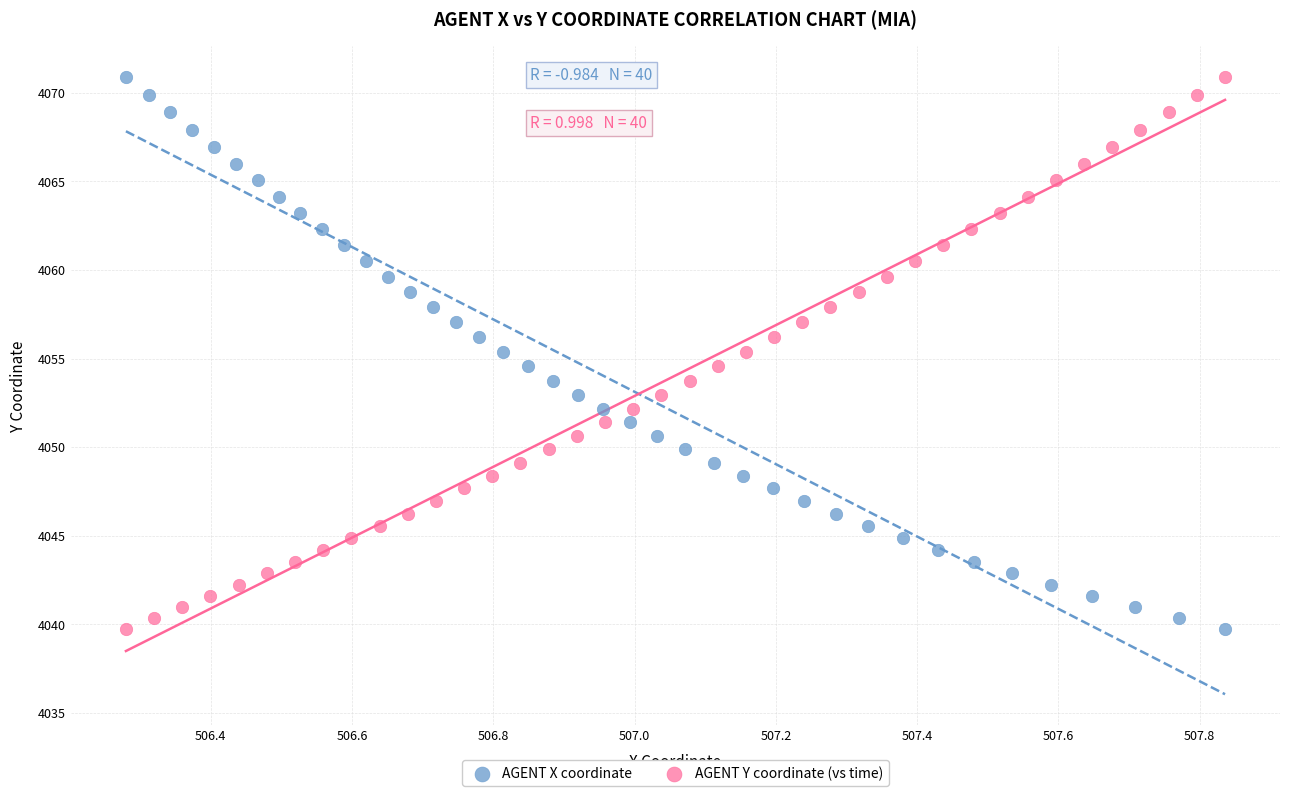

What are all the series names shown in the legend?

AGENT X coordinate, AGENT Y coordinate (vs time)